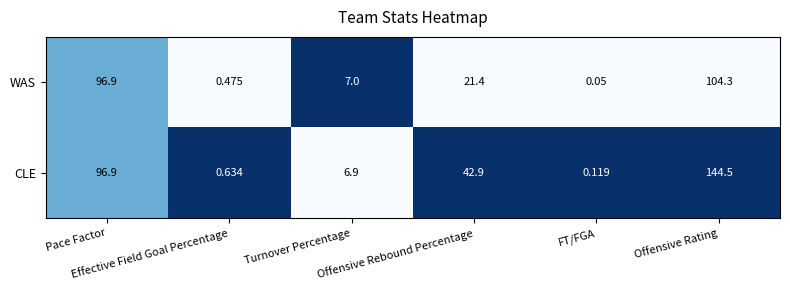

Rank the series by their average value, from lowest to highest.

WAS, CLE